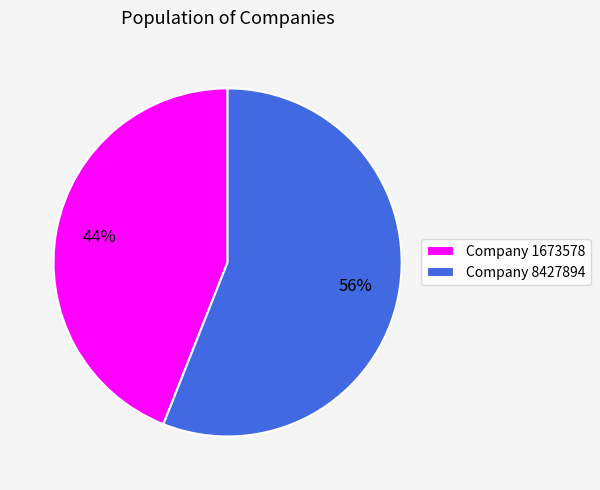

Do Company 8427894 and Company 1673578 together represent more than half of the pie?

Yes